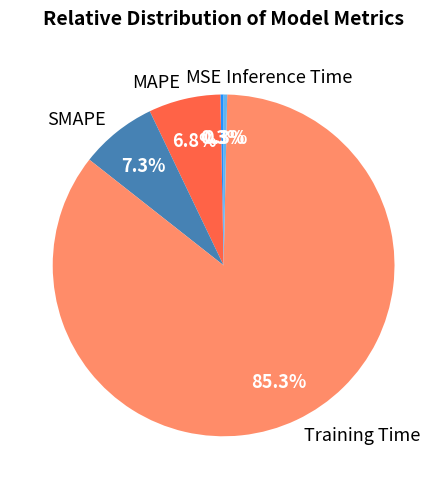

What is the largest slice in the pie chart?

Training Time